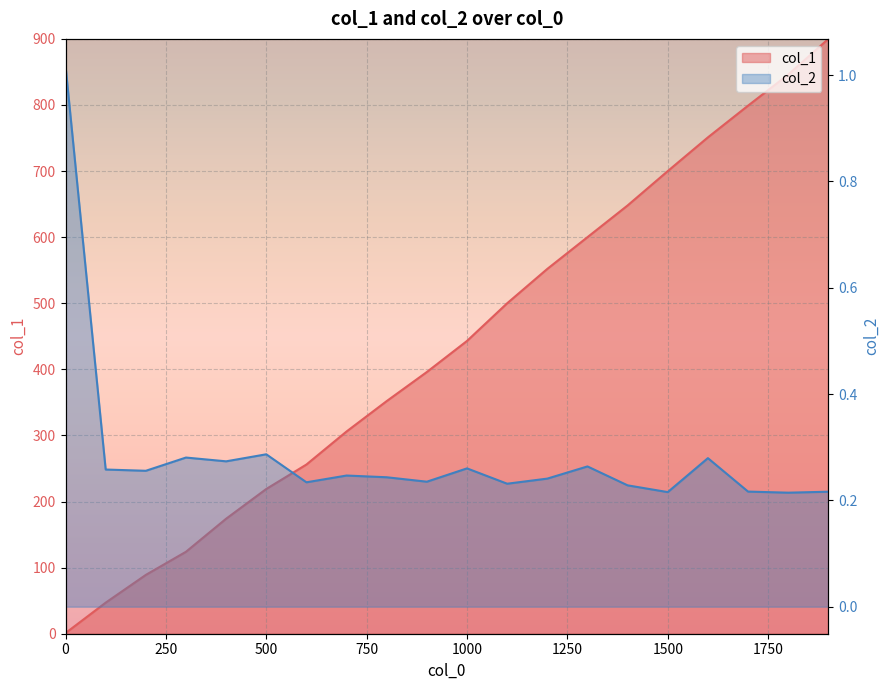

What are all the series names shown in the legend?

col_1, col_2